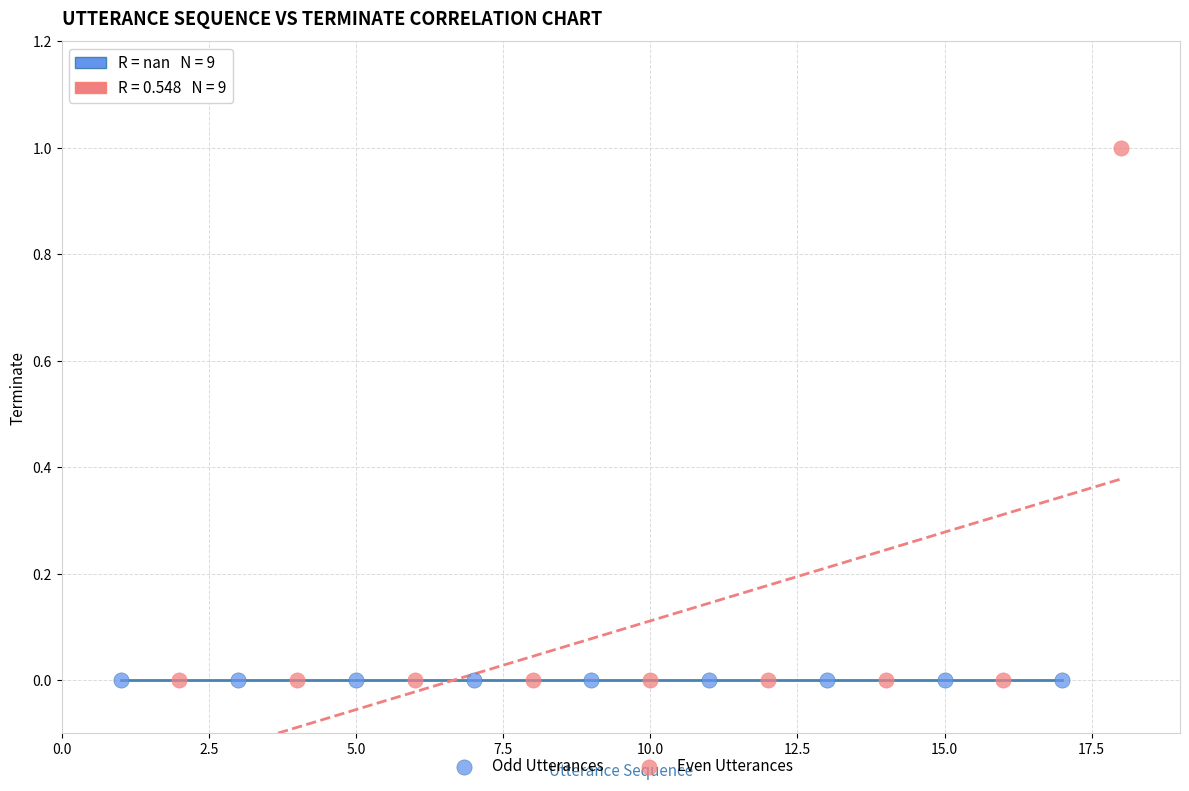

Which series reaches the maximum Y coordinate?

Even Utterances